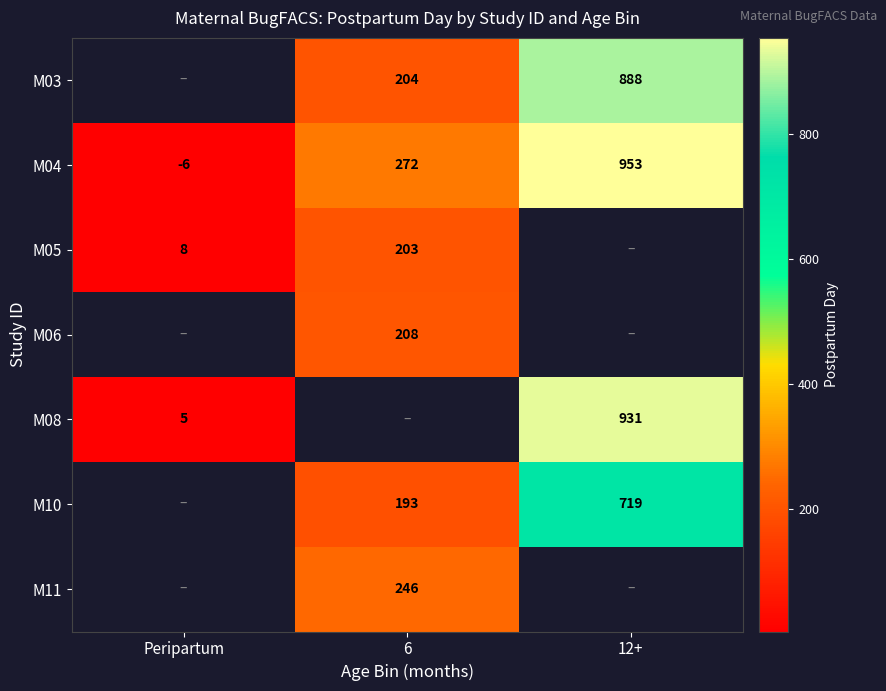

True or false: M06 has a value of 312 at 6.

False